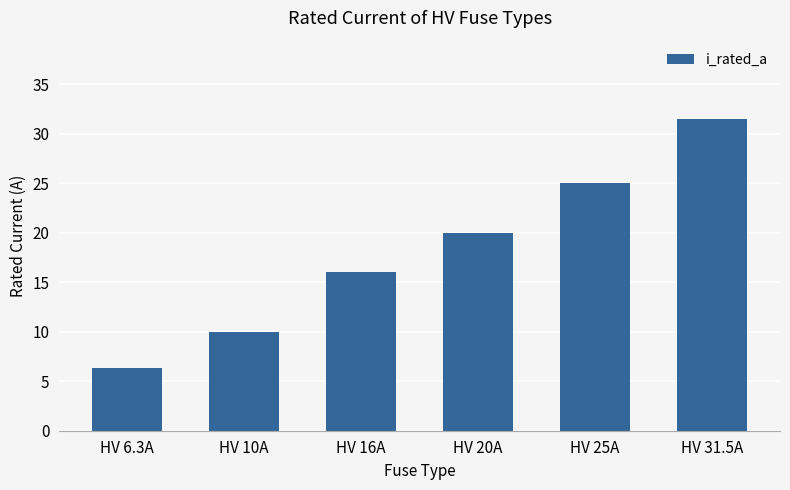

What is the change in value from HV 16A to HV 25A?

+9.0